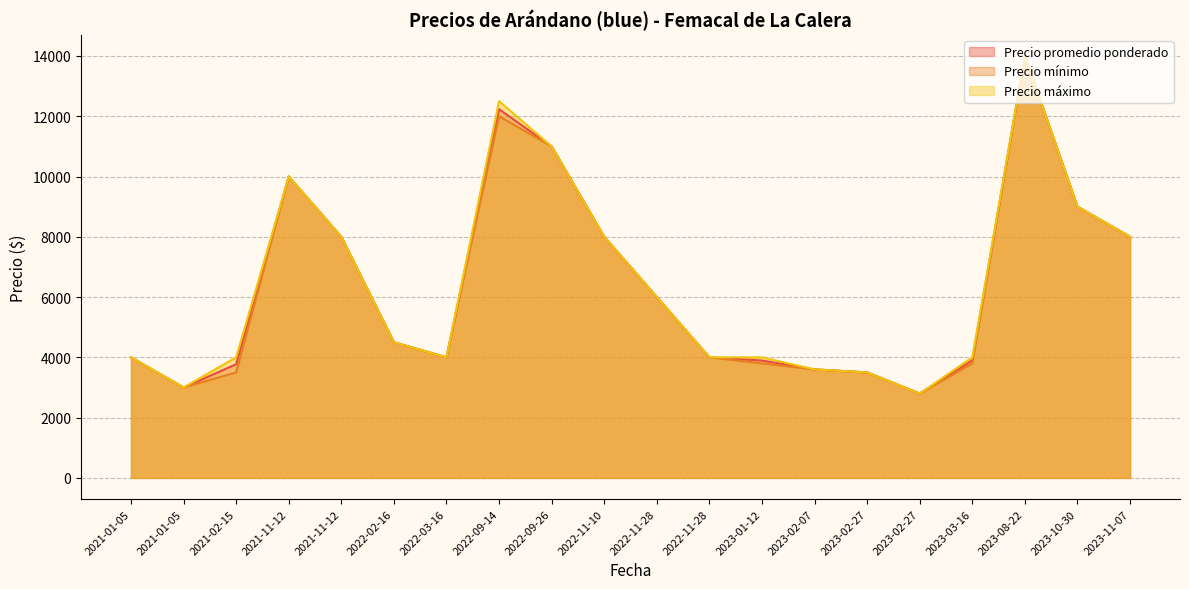

Is the value of Precio mínimo at 2022-02-16 greater than the value of Precio máximo at 2022-02-16?

No